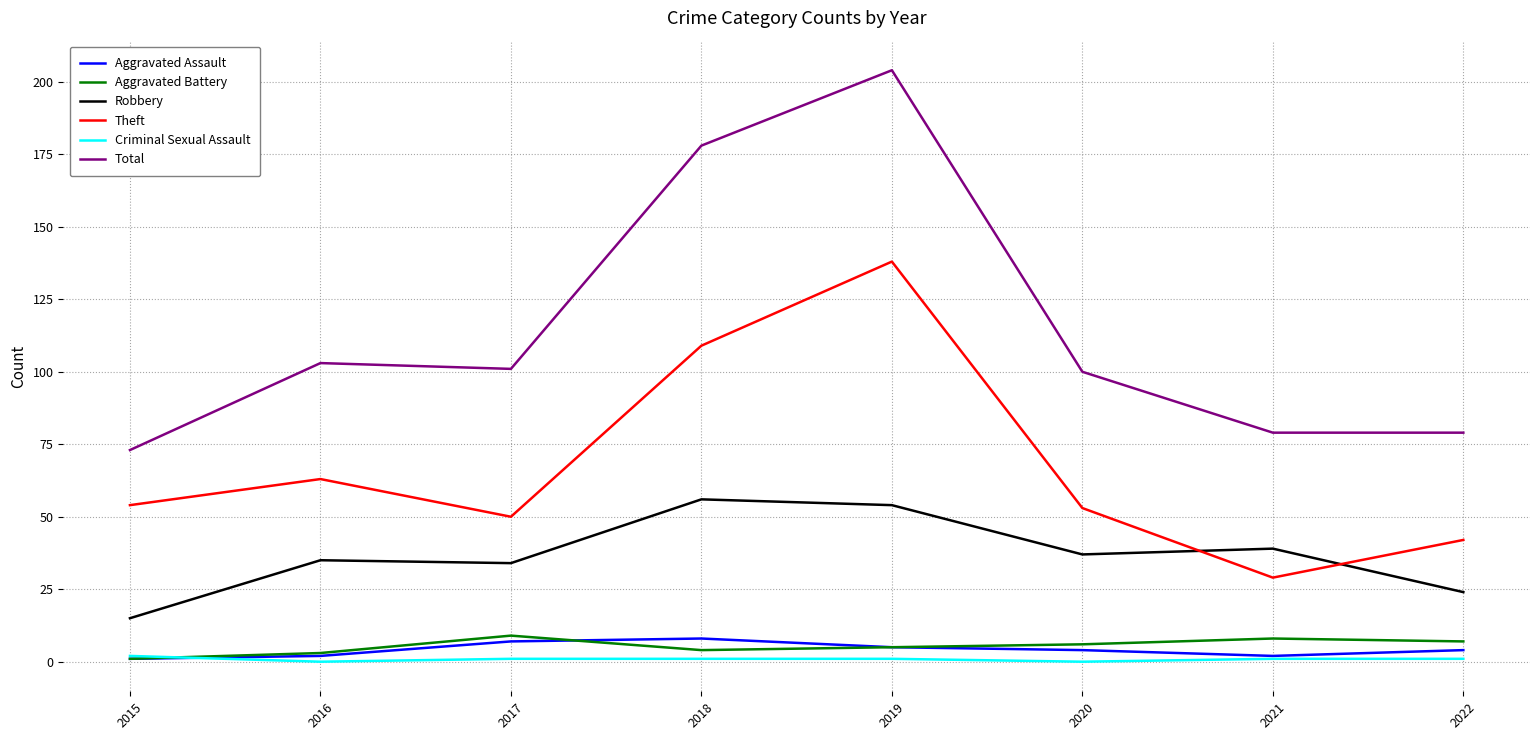

Is this an area chart (filled region under the line)?

No